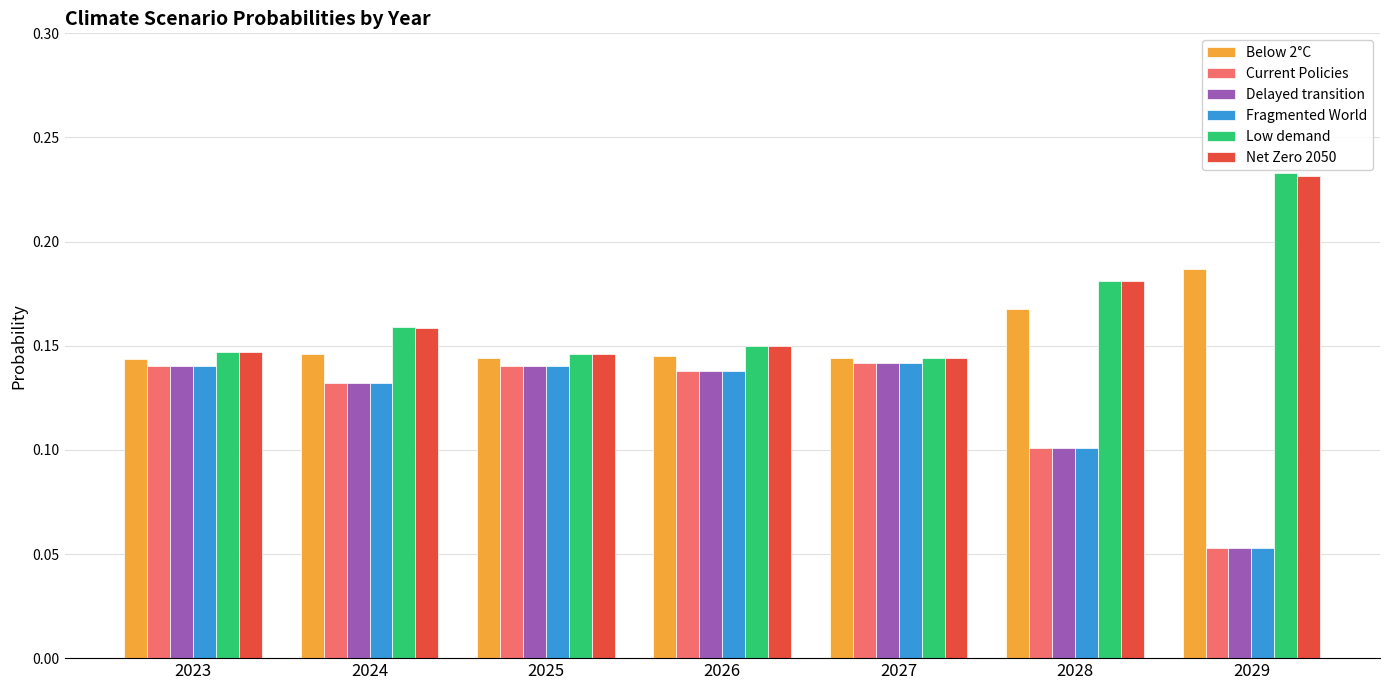

At how many categories does at least one series exceed 0?

7